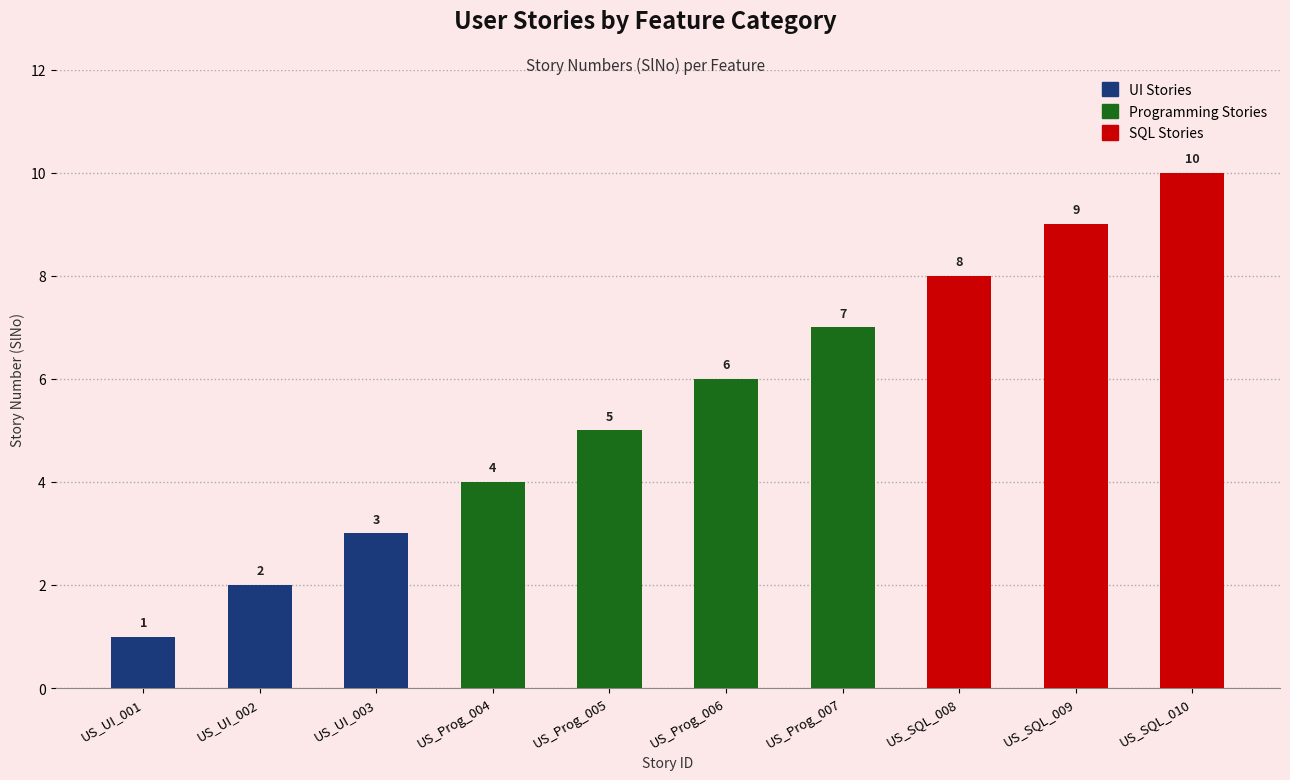

At which category does the chart reach its peak across all series?

US_SQL_010